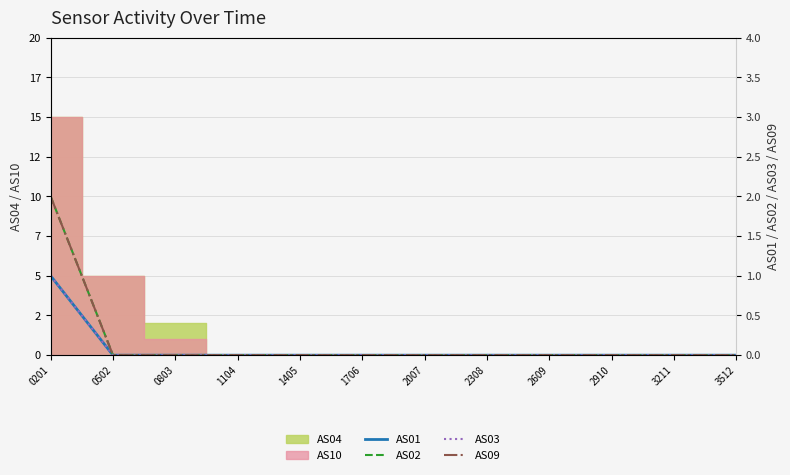

At which label does AS02 reach its minimum?

0502